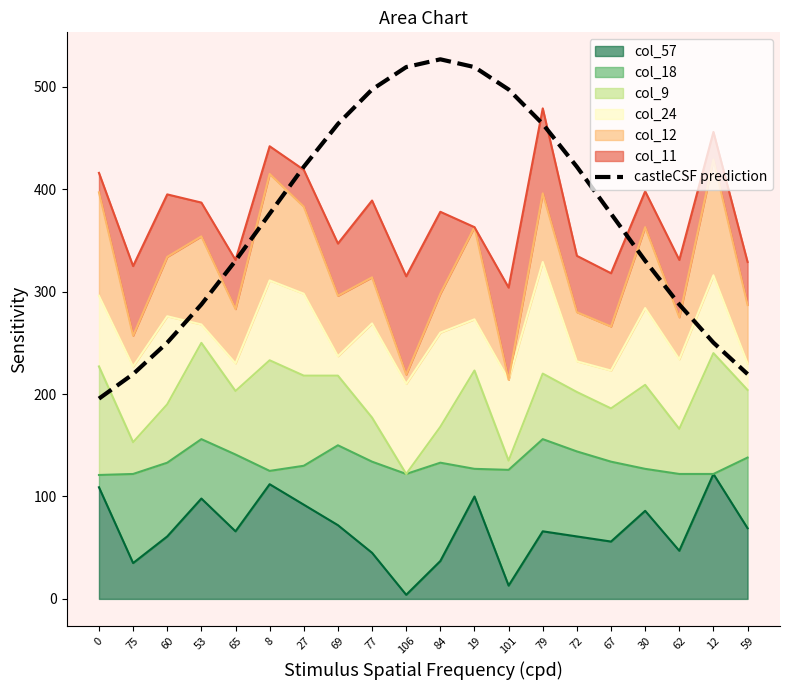

Is it true that the value at 60 is 250.2?

True